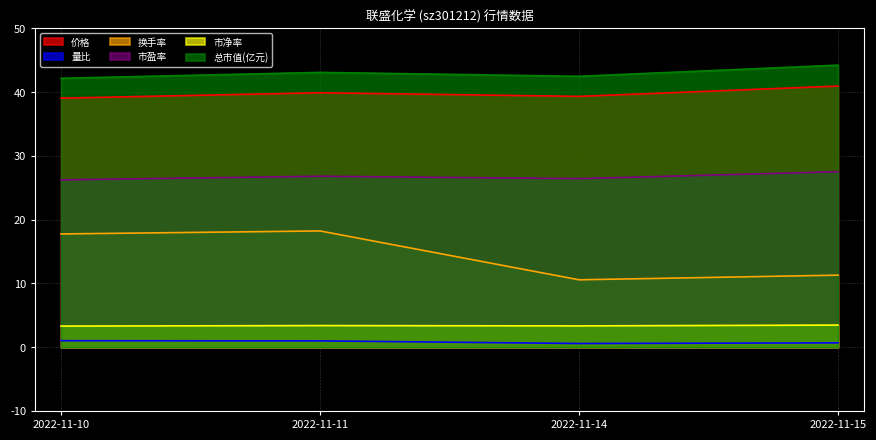

What is the difference between the maximum and second lowest values in the 价格 series?

1.6